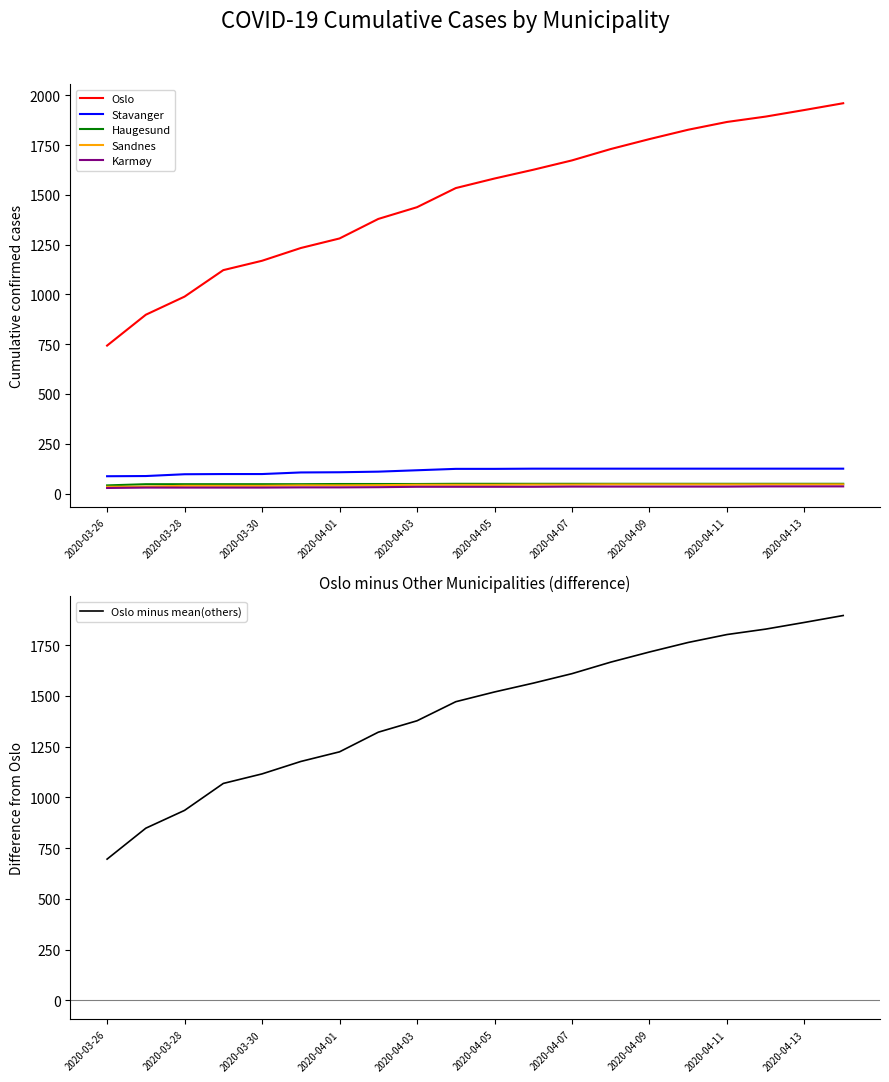

How many values in the Haugesund series are below 49?

9